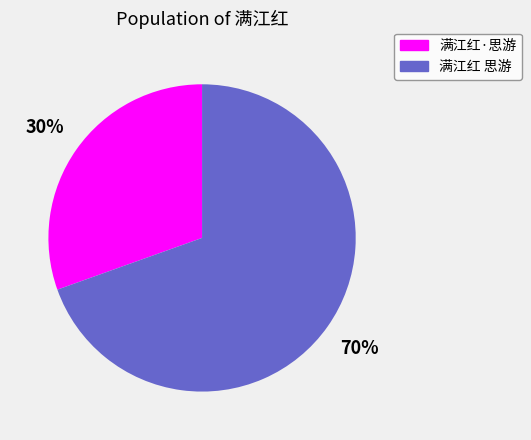

Which category accounts for the majority?

满江红 思游